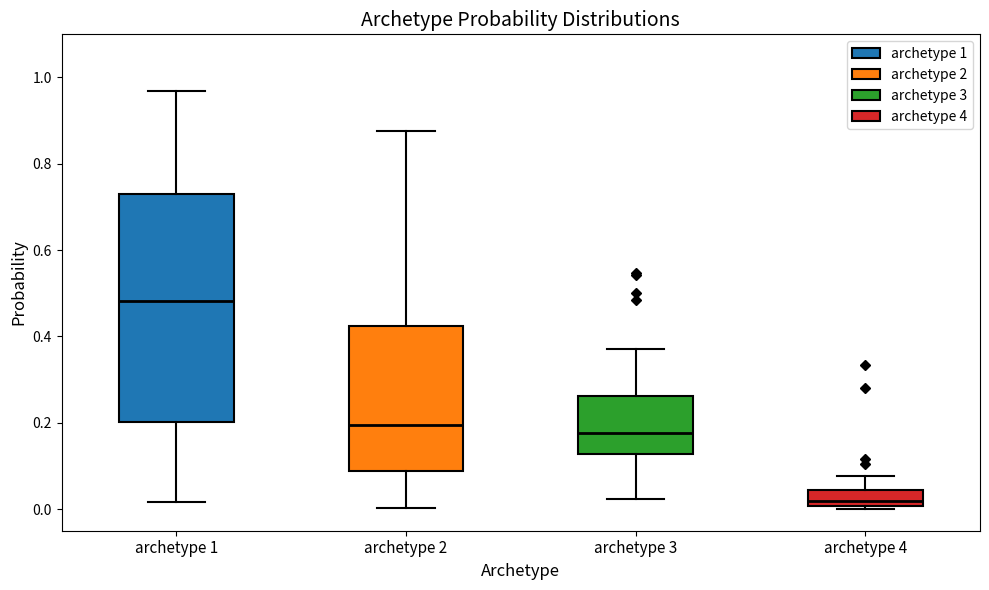

Reading left to right, read every box against the y-axis: the position of its median line, the range the box covers, and the ends of its whiskers. The values are not printed on the chart, so give them approximately, as read against the axis.

archetype 1: median 0.48, box 0.20 to 0.74, whiskers 0.02 to 0.96
archetype 2: median 0.20, box 0.08 to 0.42, whiskers 0.00 to 0.88
archetype 3: median 0.18, box 0.12 to 0.26, whiskers 0.02 to 0.38
archetype 4: median 0.02, box 0.00 to 0.04, whiskers 0.00 (just below the box's lower edge) to 0.08